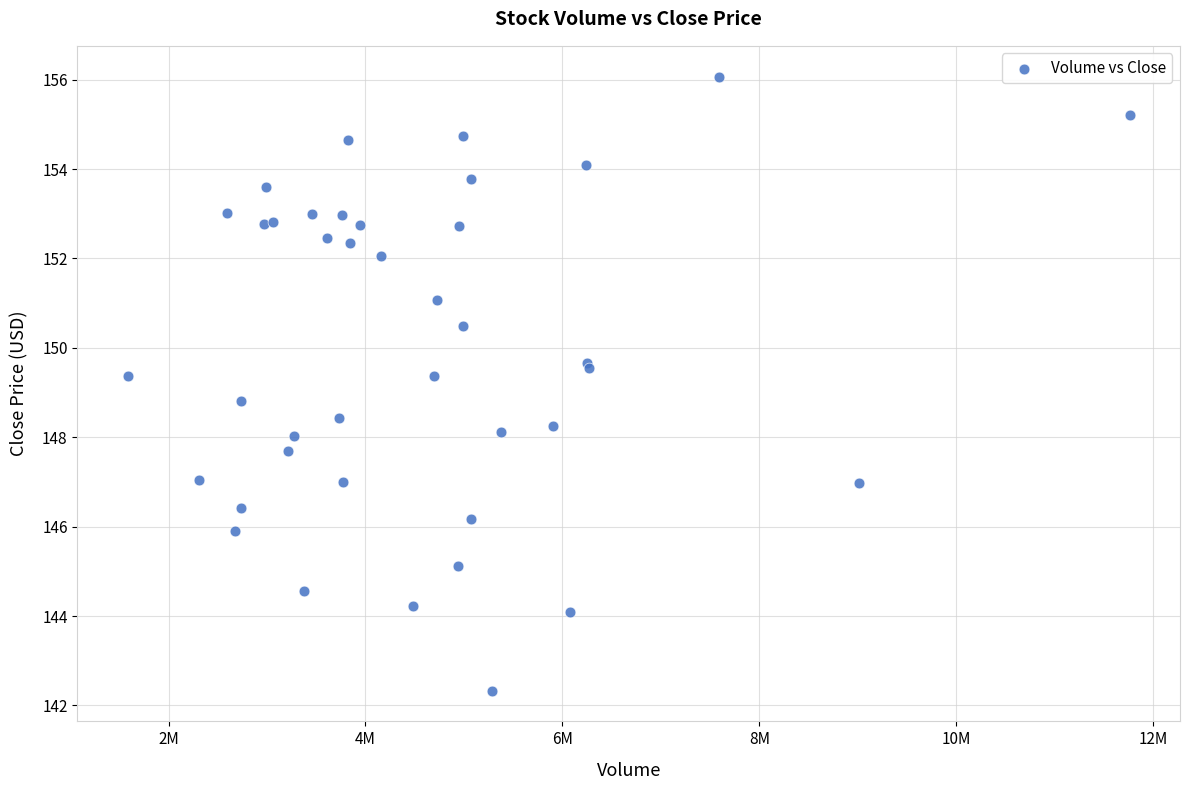

What Y value in the scatter plot is closest to 149?

148.8